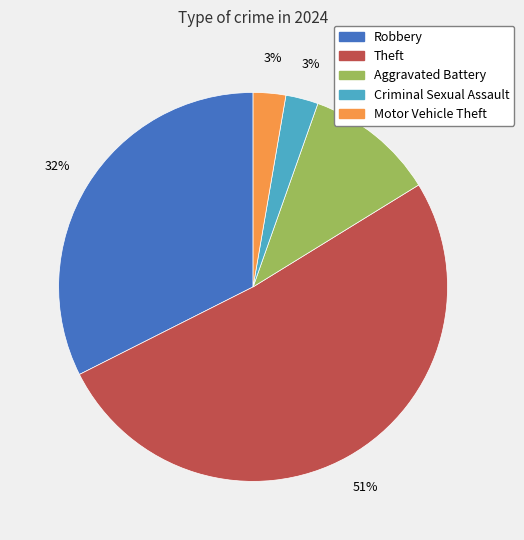

To the nearest percent, what is the average slice percentage?

20%